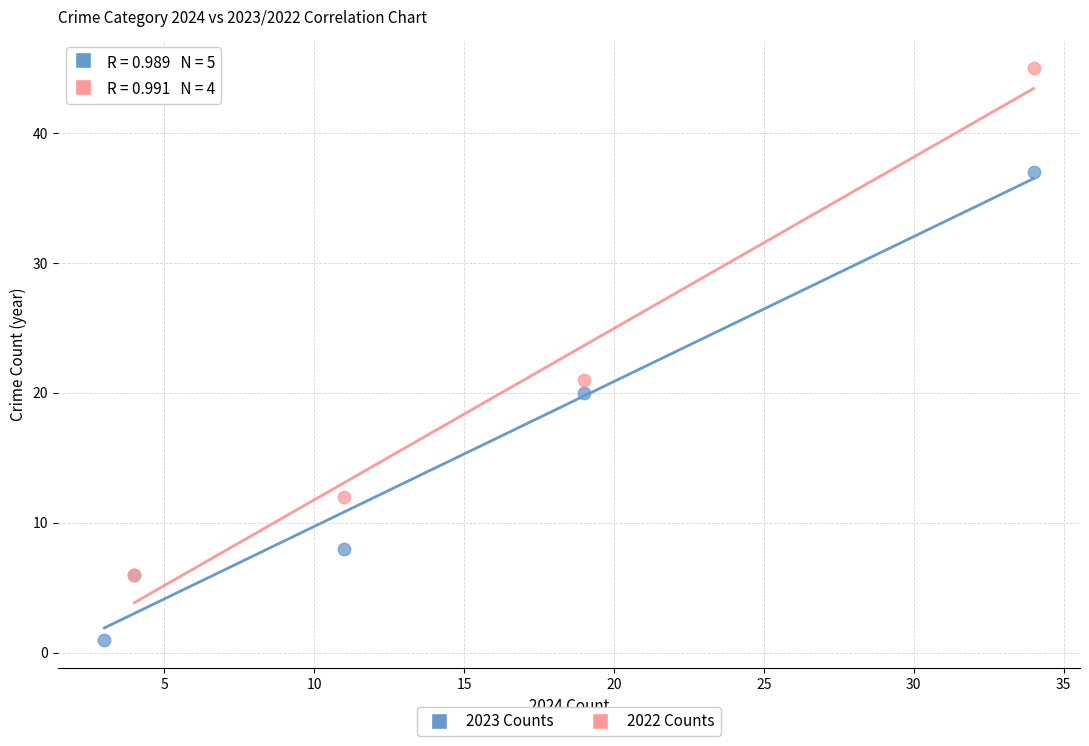

Which series contains the highest Y value?

2022 Counts